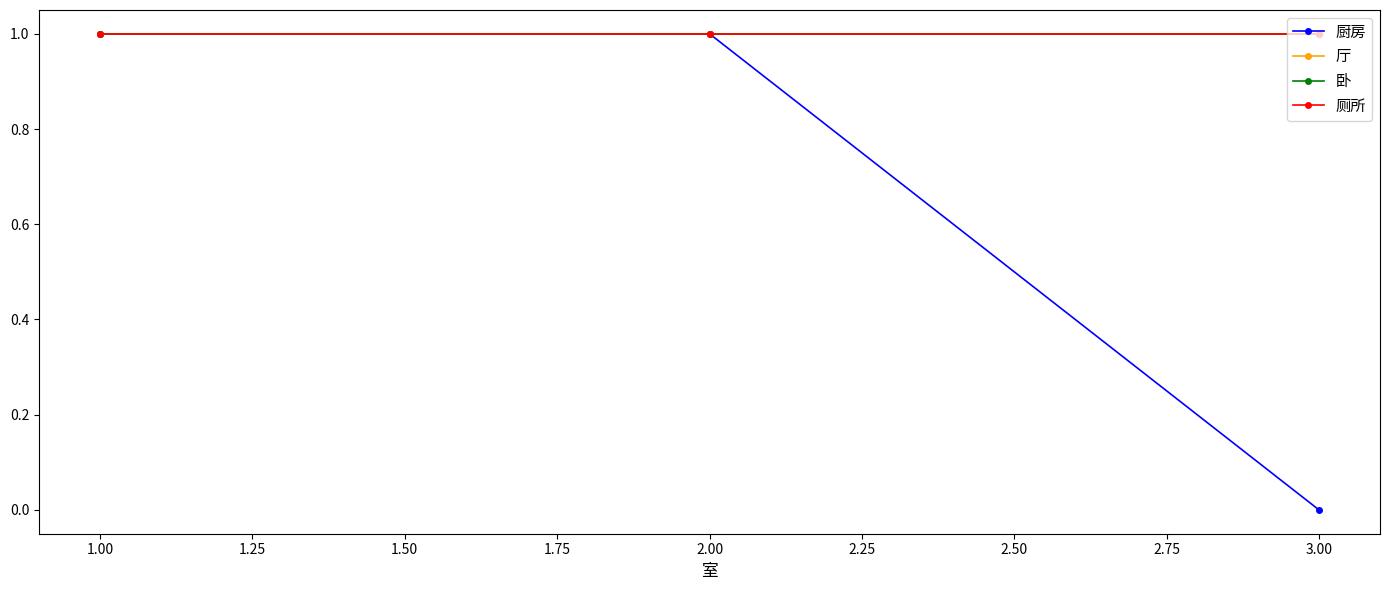

What is the highest value of the 厨房 series?

1